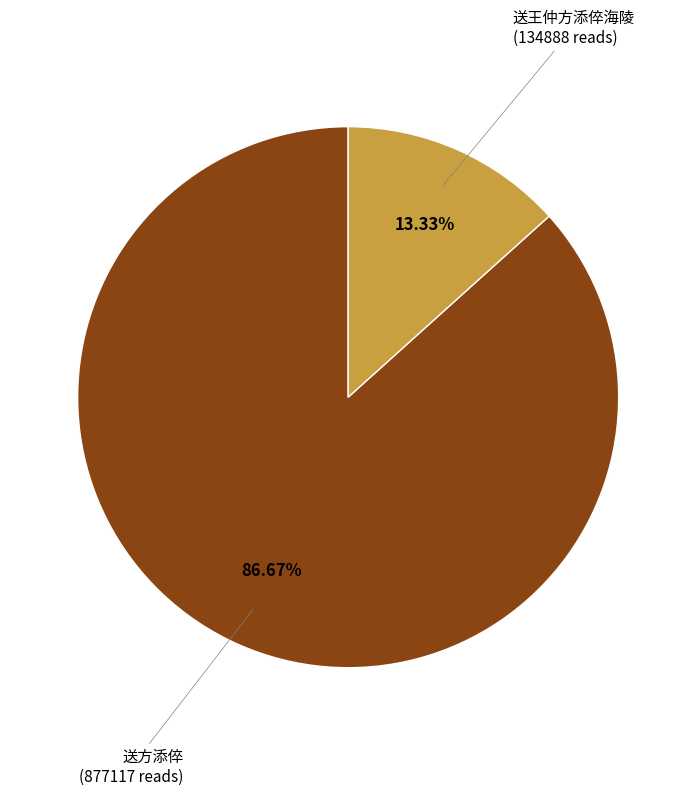

Does any single category account for the majority?

Yes